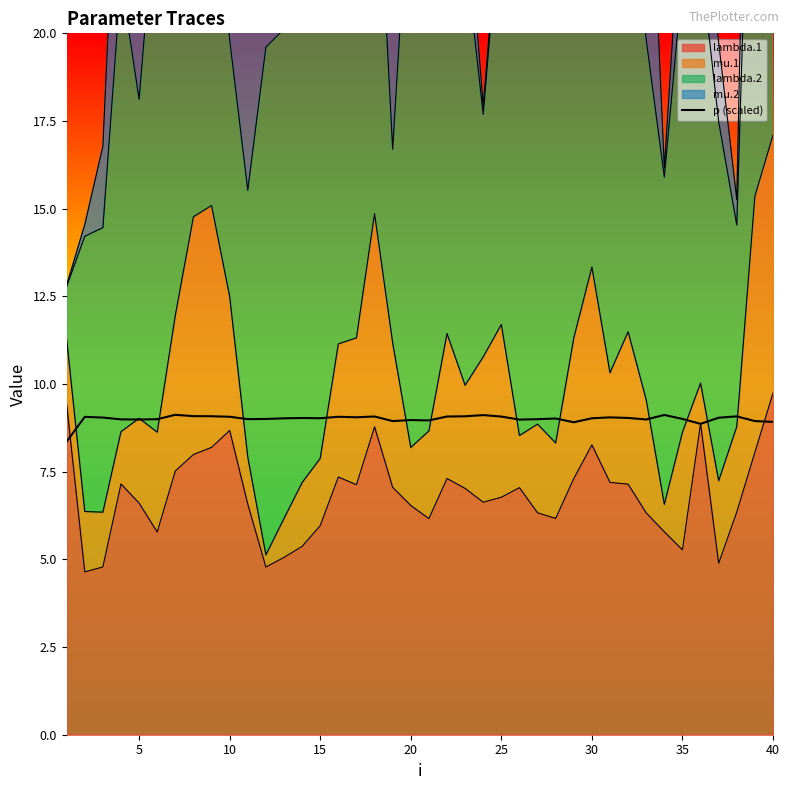

What is the average value?

9.0